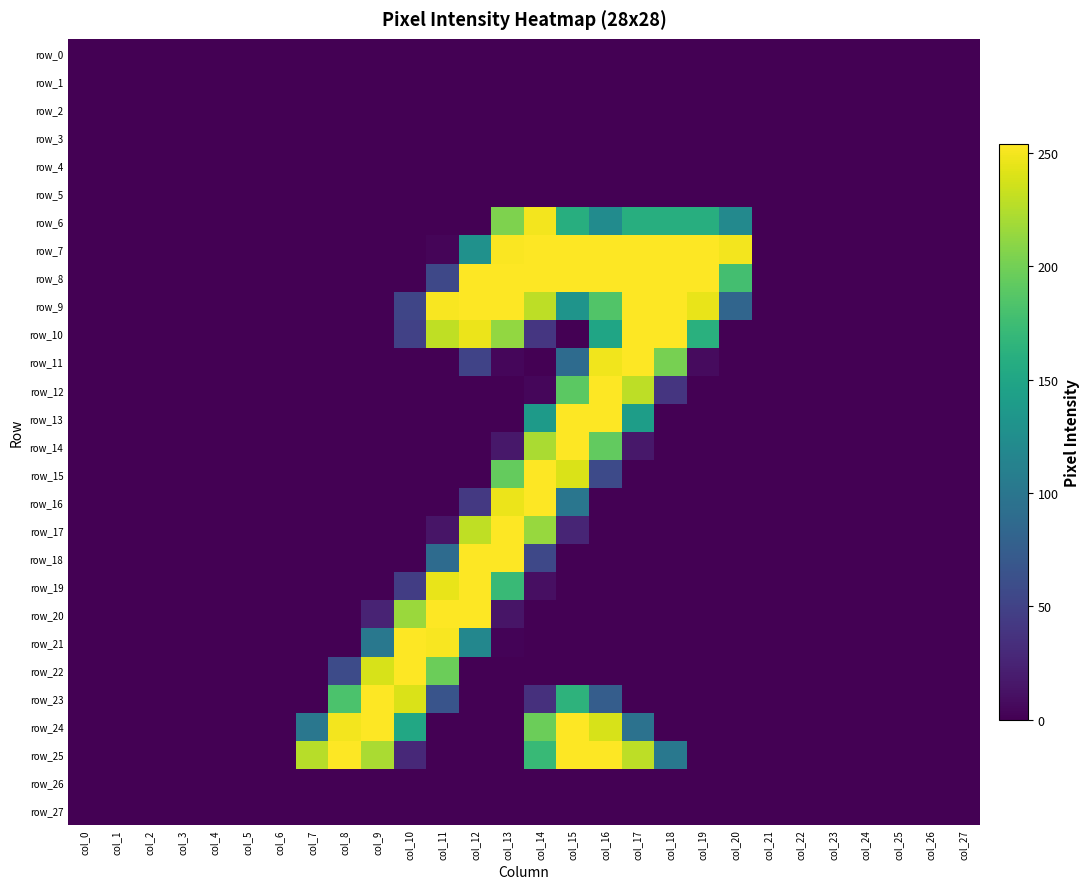

Between col_18 and col_13, which is larger?

col_18